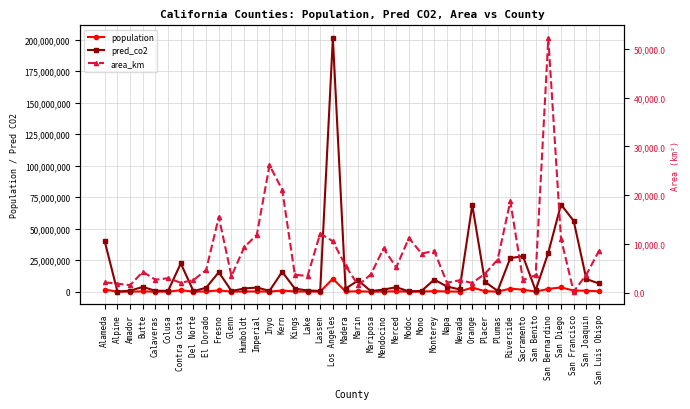

At which category is the sum across all series the highest?

Los Angeles